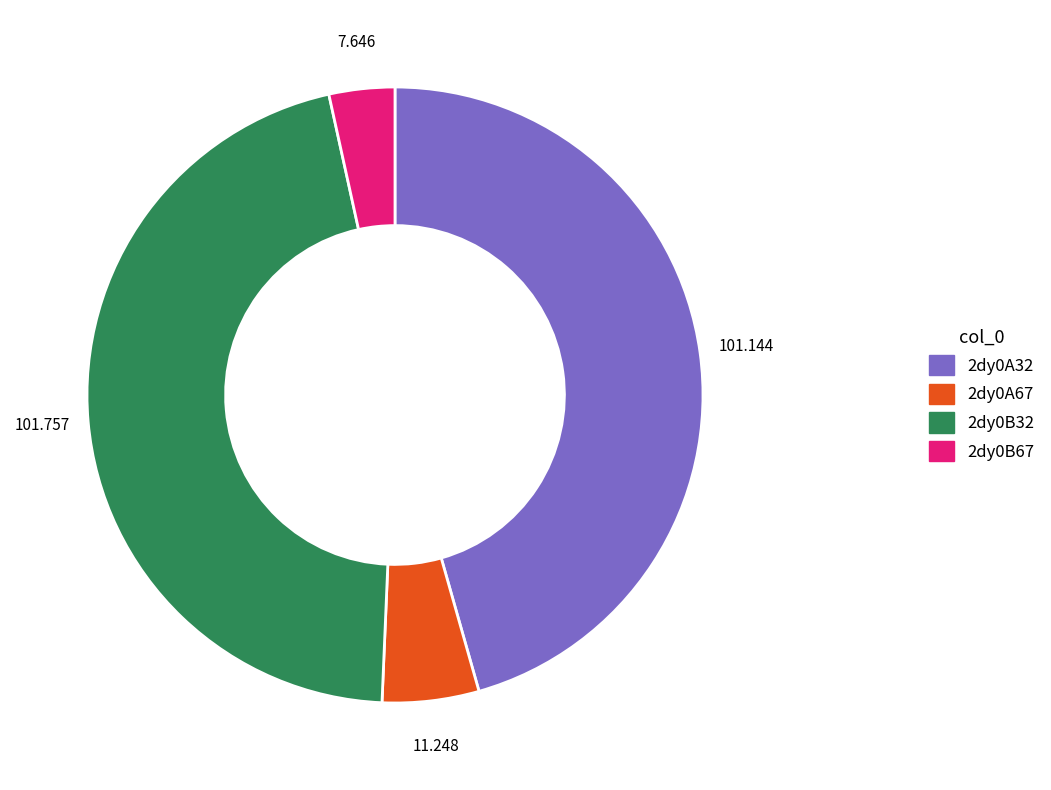

Does 2dy0B32 account for over 50% of the chart?

No